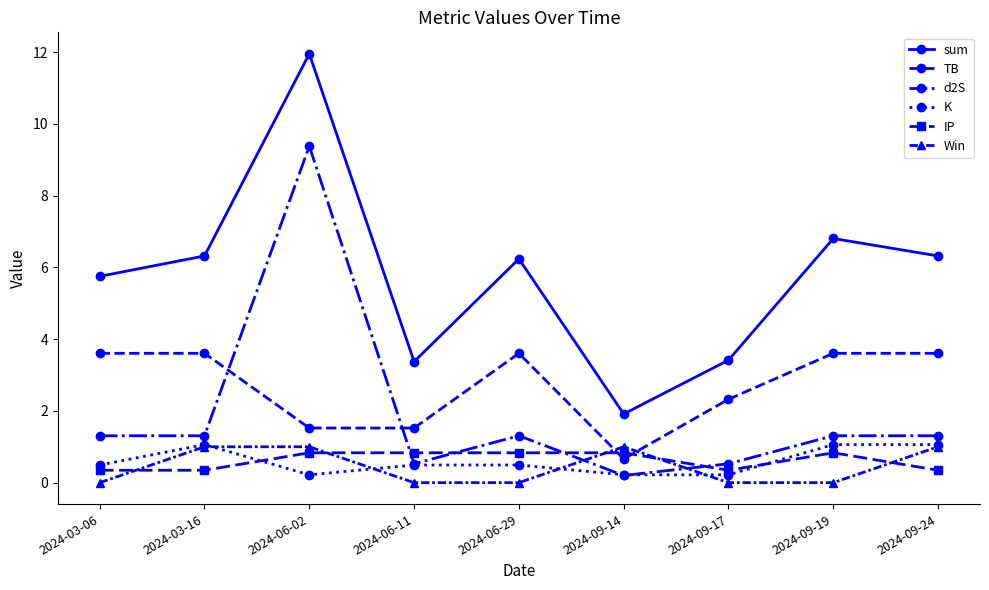

True or false: K and Win cross at least once.

True